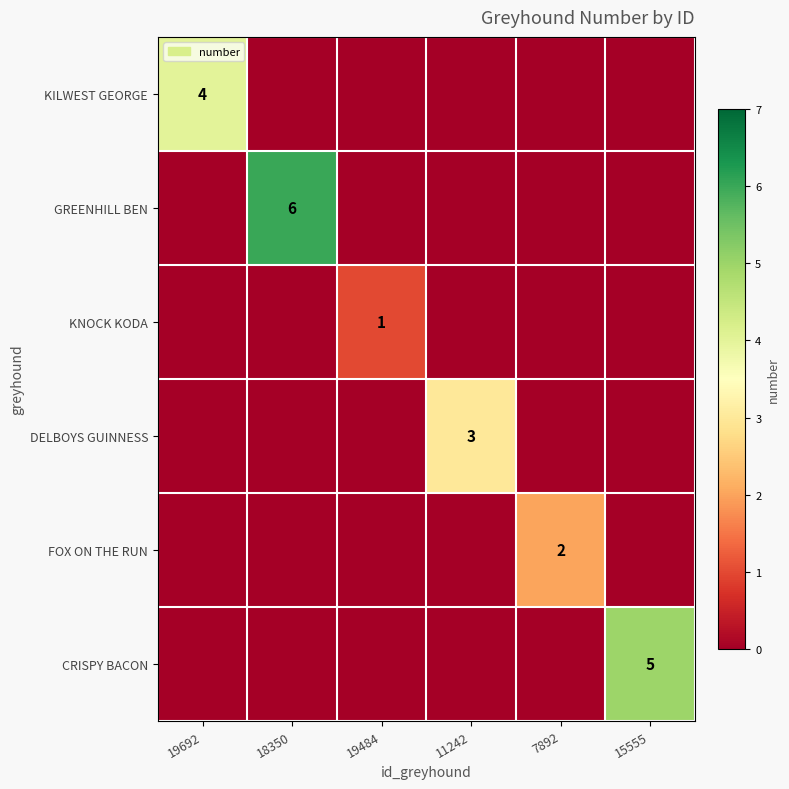

True or false: KNOCK KODA has a value of 1 at 19484.

True